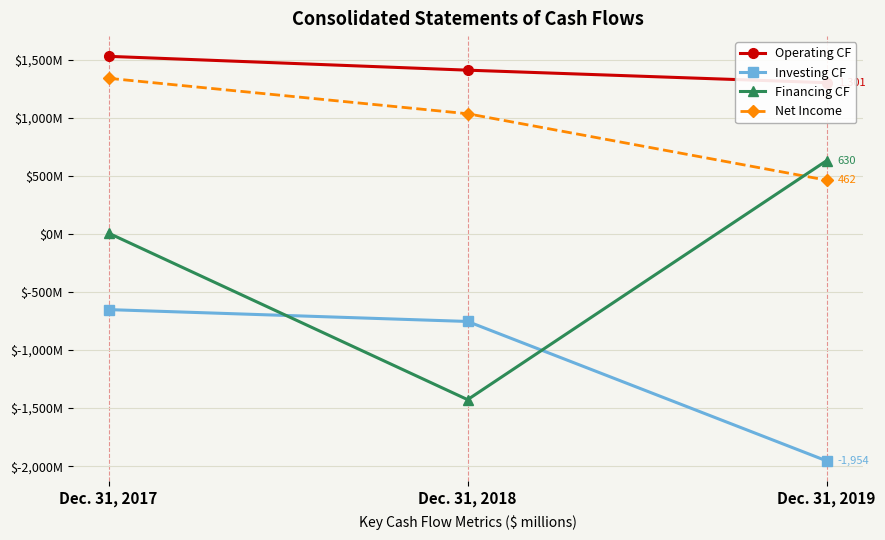

Reading left to right, extract all data points from this chart.

Operating CF: Dec. 31, 2017=1528	Dec. 31, 2018=1409	Dec. 31, 2019=1301
Investing CF: Dec. 31, 2017=-652	Dec. 31, 2018=-754	Dec. 31, 2019=-1954
Financing CF: Dec. 31, 2017=6	Dec. 31, 2018=-1427	Dec. 31, 2019=630
Net Income: Dec. 31, 2017=1339	Dec. 31, 2018=1034	Dec. 31, 2019=462